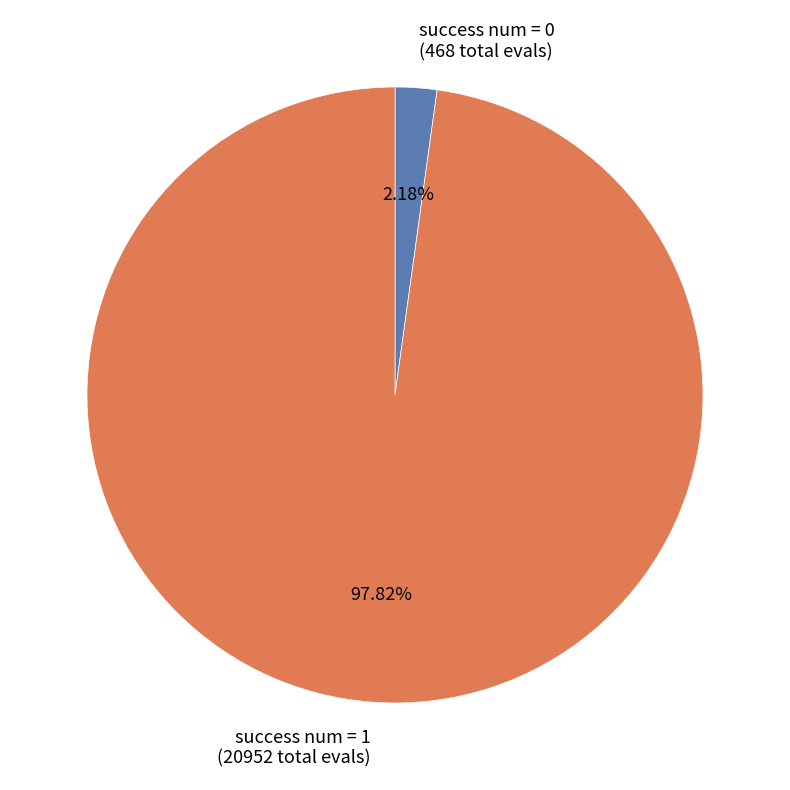

Between success num = 1 (20952 total evals) and success num = 0 (468 total evals), which is larger?

success num = 1 (20952 total evals)